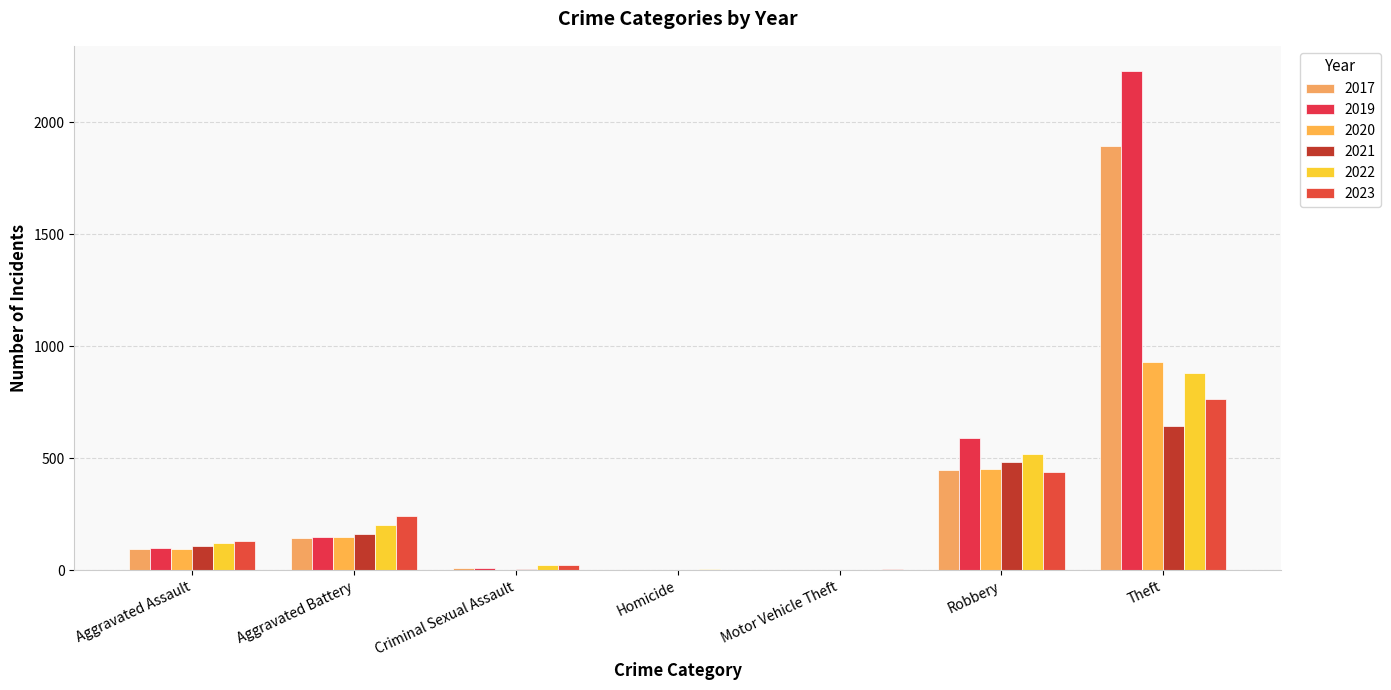

How many series are shown in this chart?

6